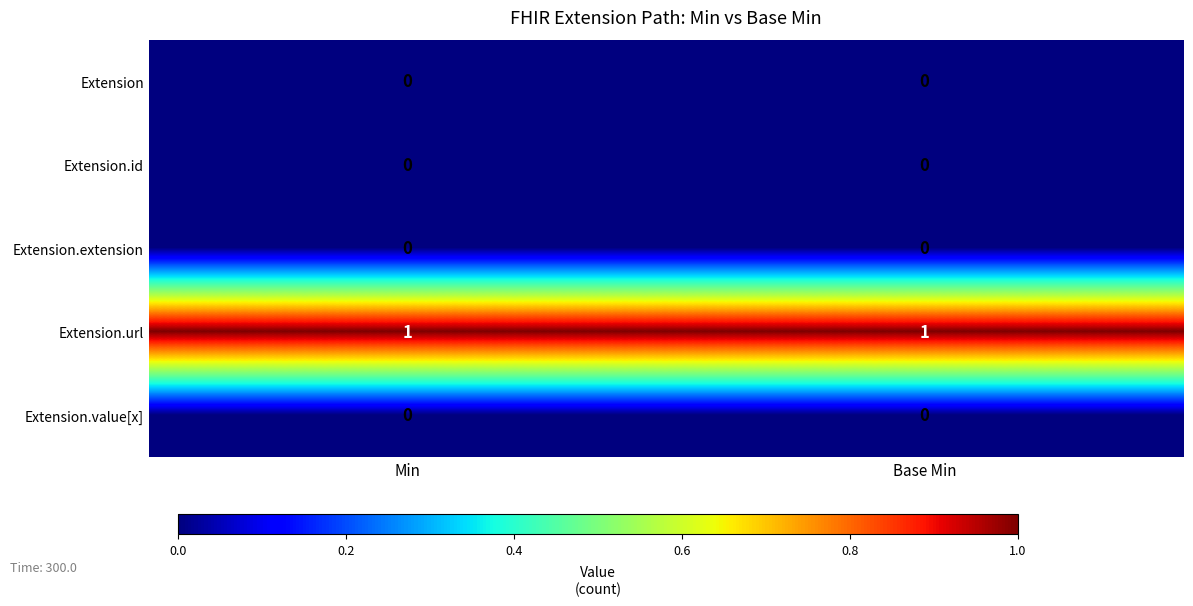

The value of Extension.id at Base Min is 0. True or false?

True